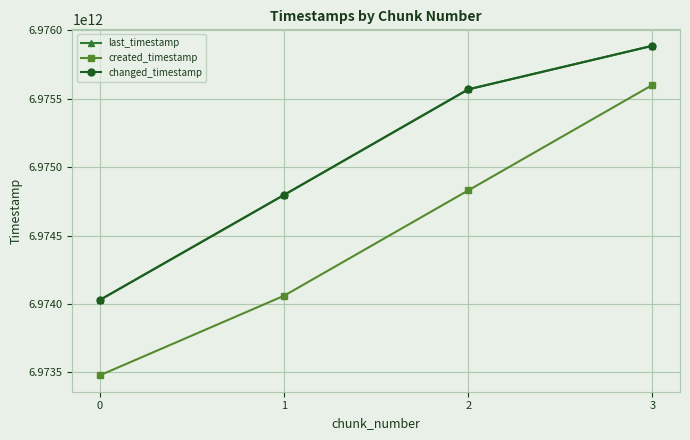

What is the average value of the changed_timestamp series?

6975071234791